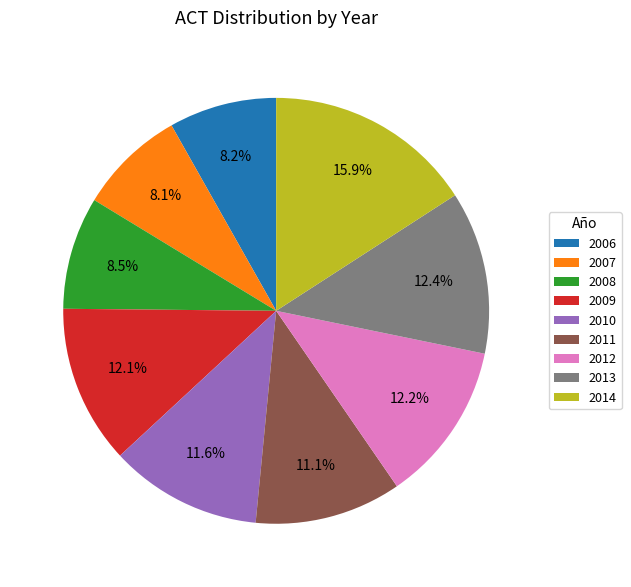

To the nearest percent, what is the difference between the 2007 and 2014 slice percentages?

8%